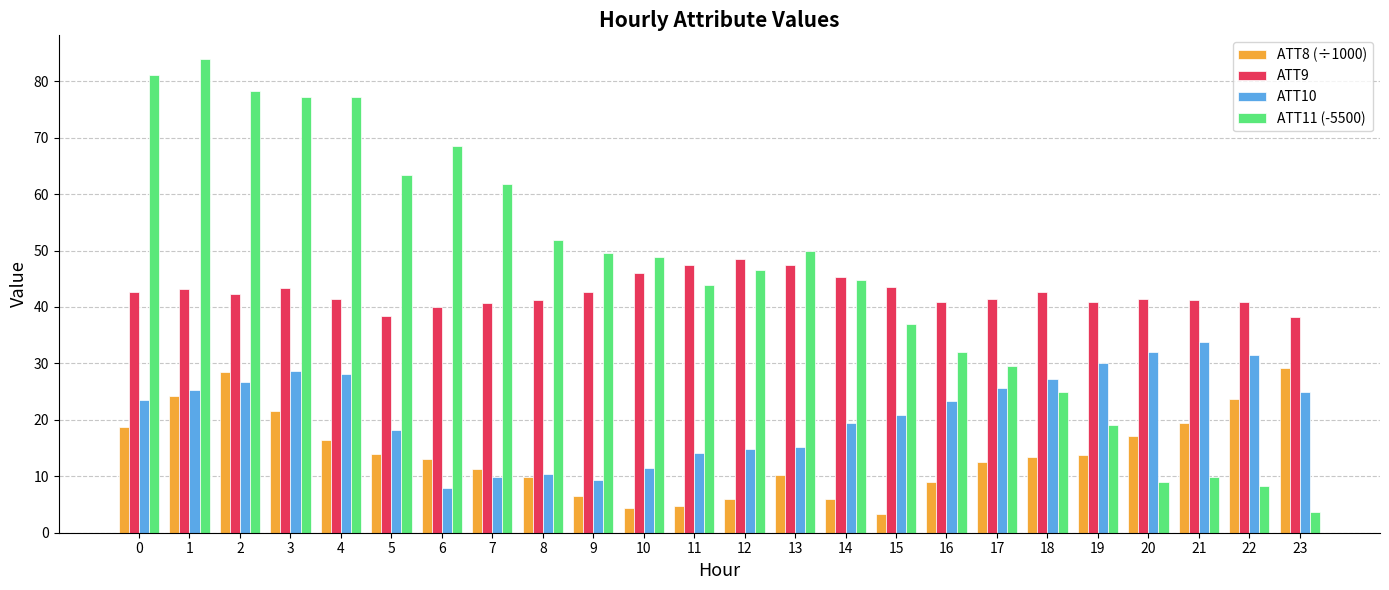

Rank the series at 1 from lowest to highest value.

ATT8 (÷1000), ATT10, ATT9, ATT11 (-5500)